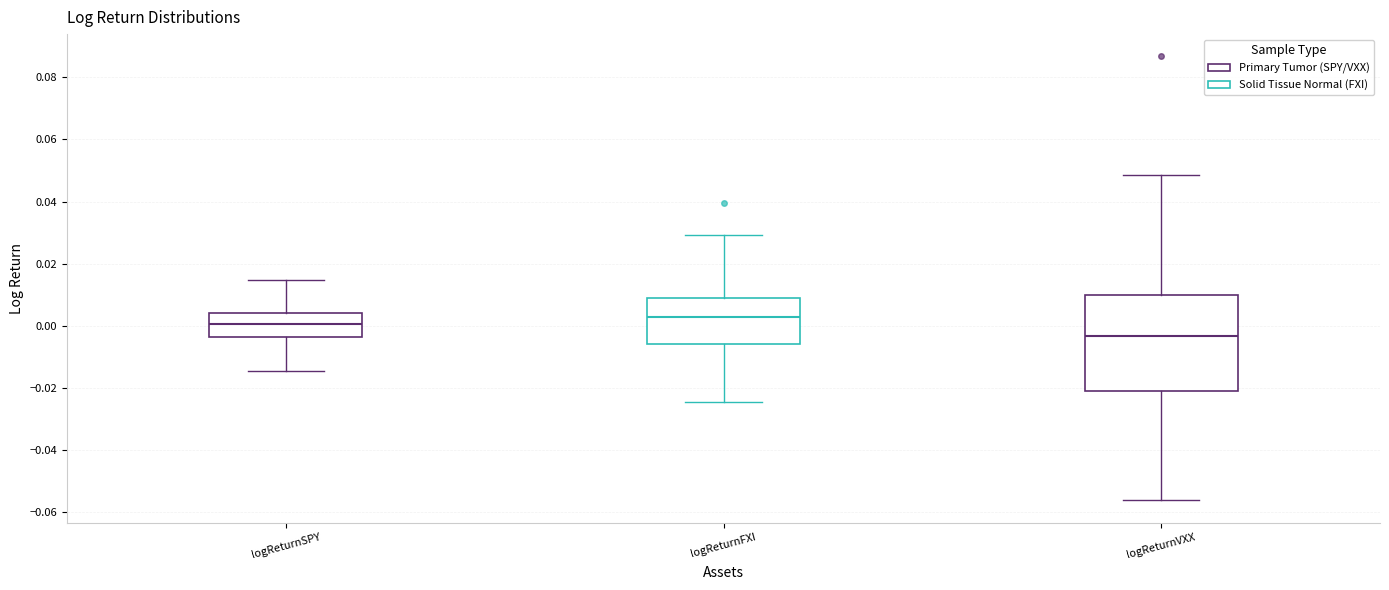

Comparing the boxes themselves (not the whiskers), which one is the tallest?

logReturnVXX